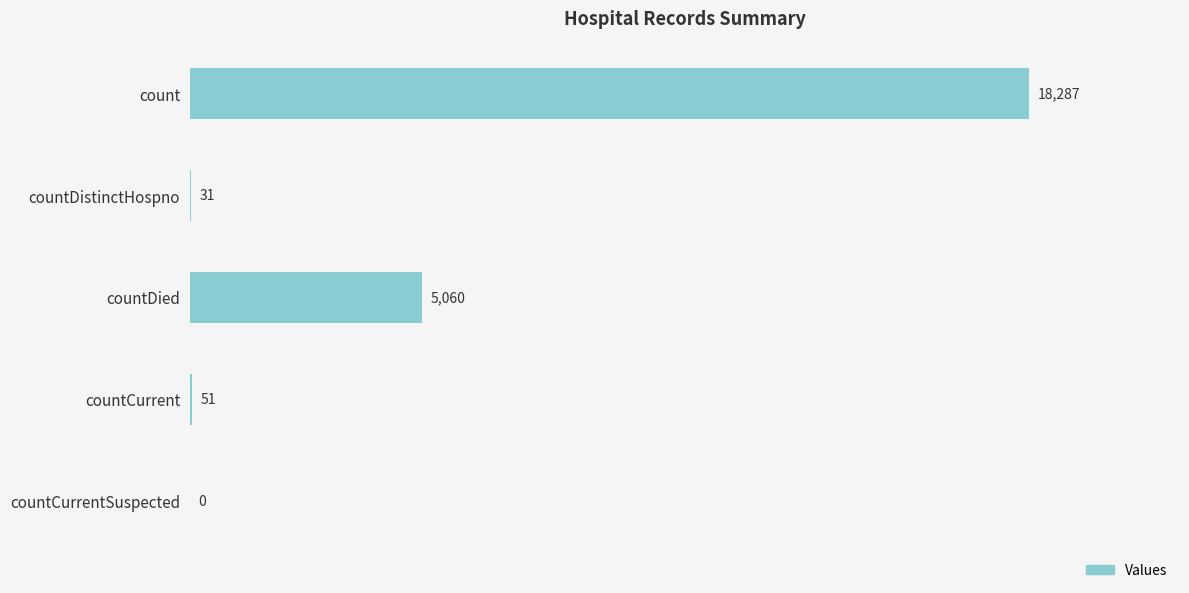

What is the sum of all values?

23429